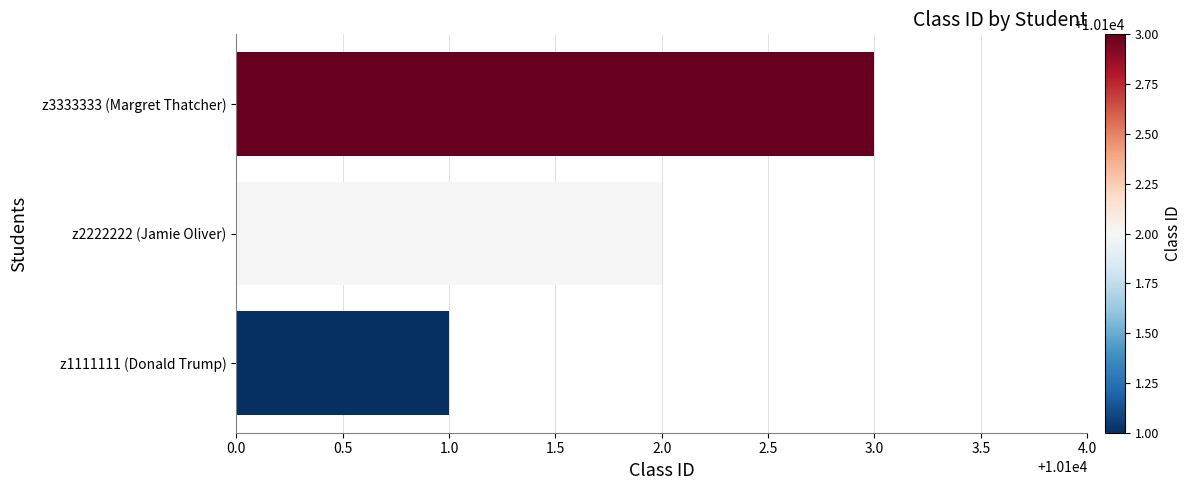

What is the difference between the maximum and minimum values?

2